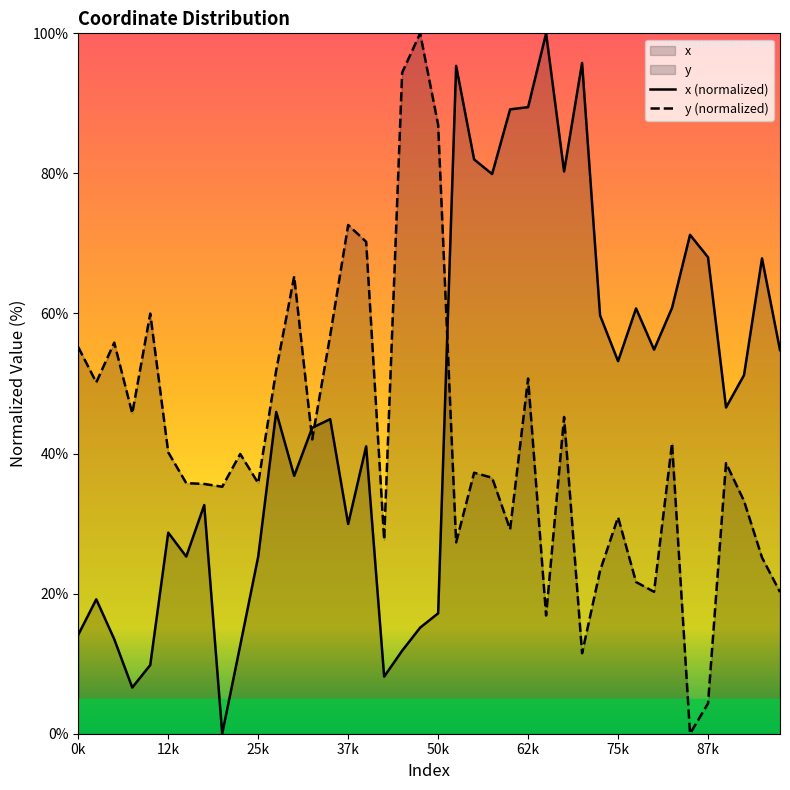

How many lines are shown in the chart?

2